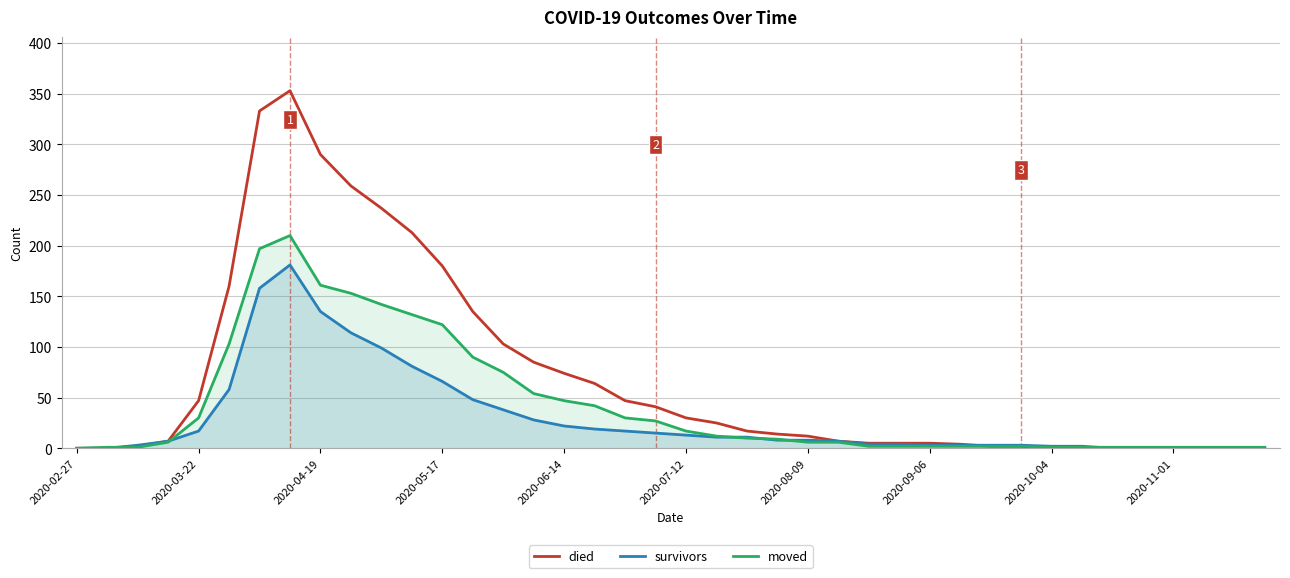

What are all the series names shown in the legend?

died, survivors, moved